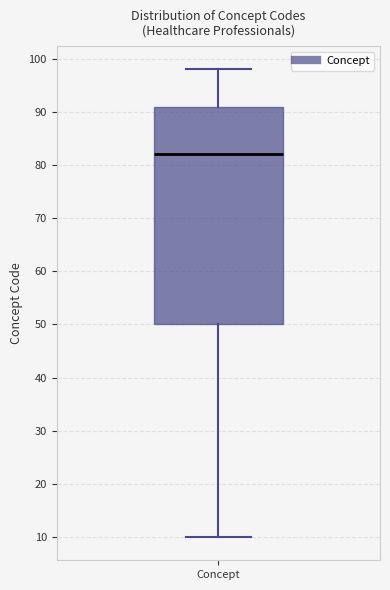

Where is the upper edge of the box for Concept on the y-axis? The values are not printed on the chart, so give them approximately, as read against the axis.

91